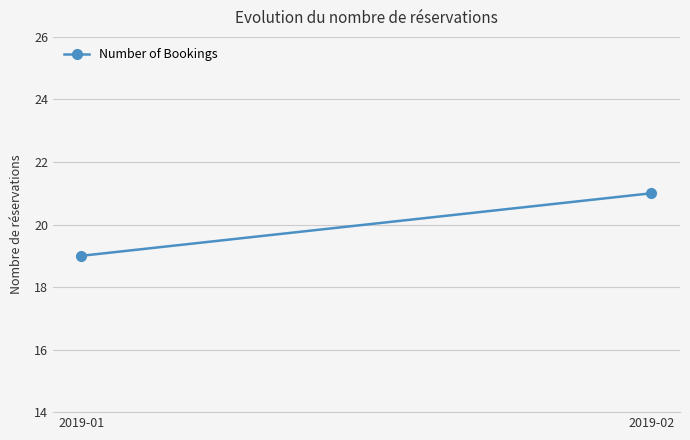

How many distinct data groups are displayed?

1